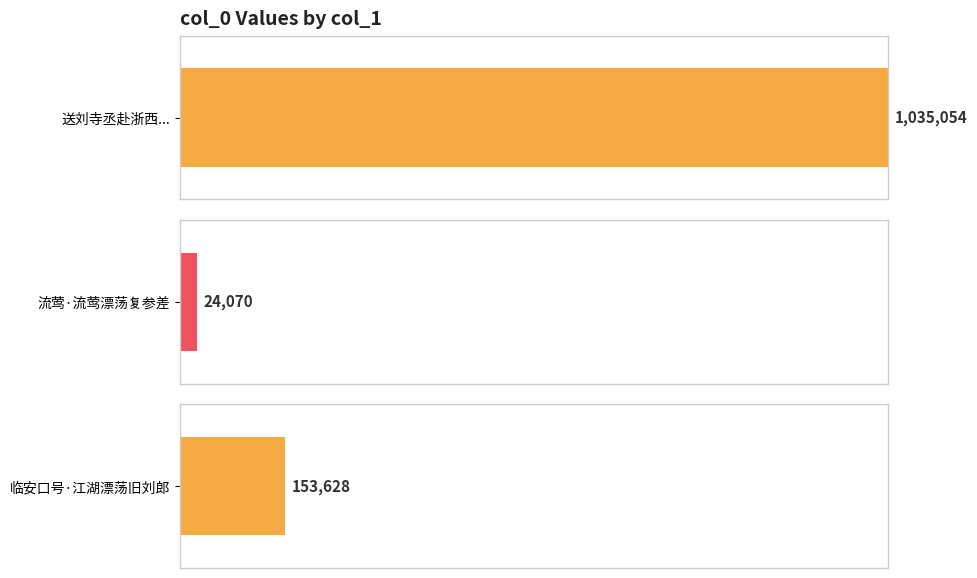

Reading left to right, what are all the values shown in this chart?

送刘寺丞赴浙西提举分韵得霄字盐官县以海漂荡命刘措置=1035054	流莺·流莺漂荡复参差=24070	临安口号·江湖漂荡旧刘郎=153628